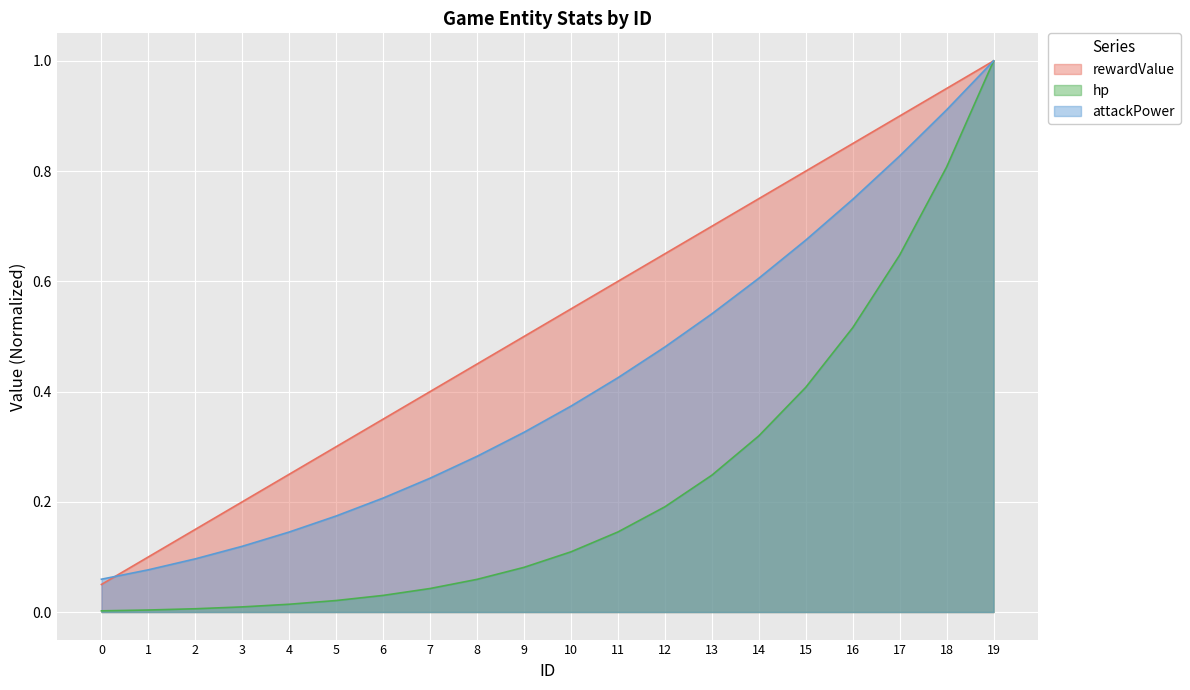

What is the average value of the attackPower series?

0.4